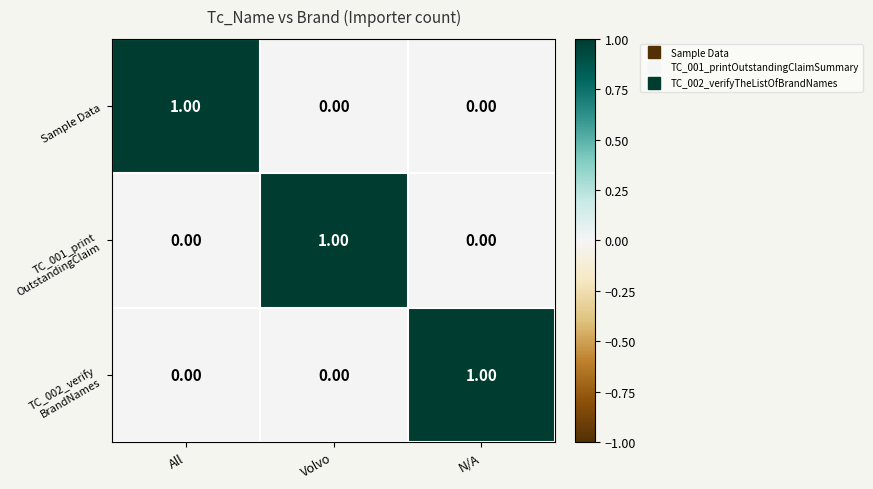

At how many categories does at least one series exceed 0?

3